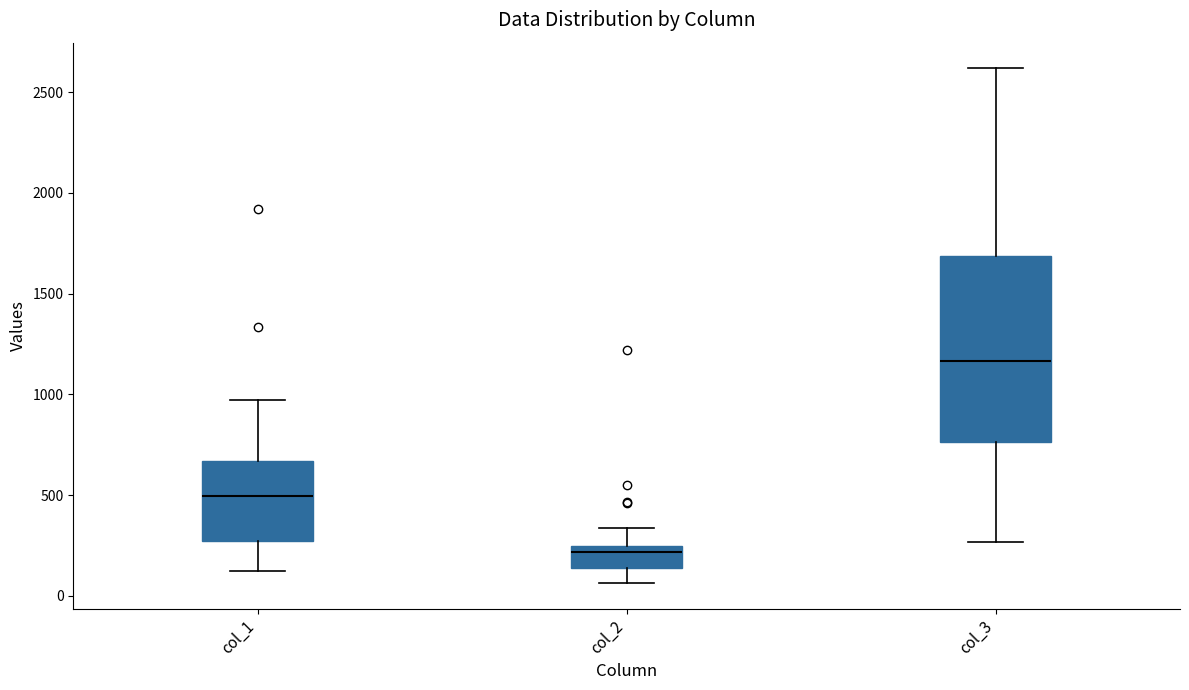

Where is the upper edge of the box for col_1 on the y-axis? The values are not printed on the chart, so give them approximately, as read against the axis.

650